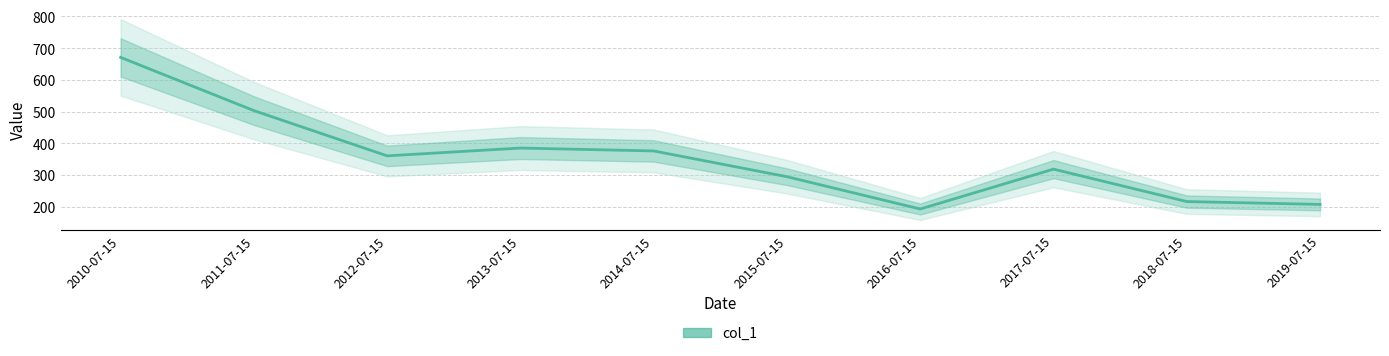

Approximately how many times larger is the value at 2017-07-15 compared to 2013-07-15?

0.8